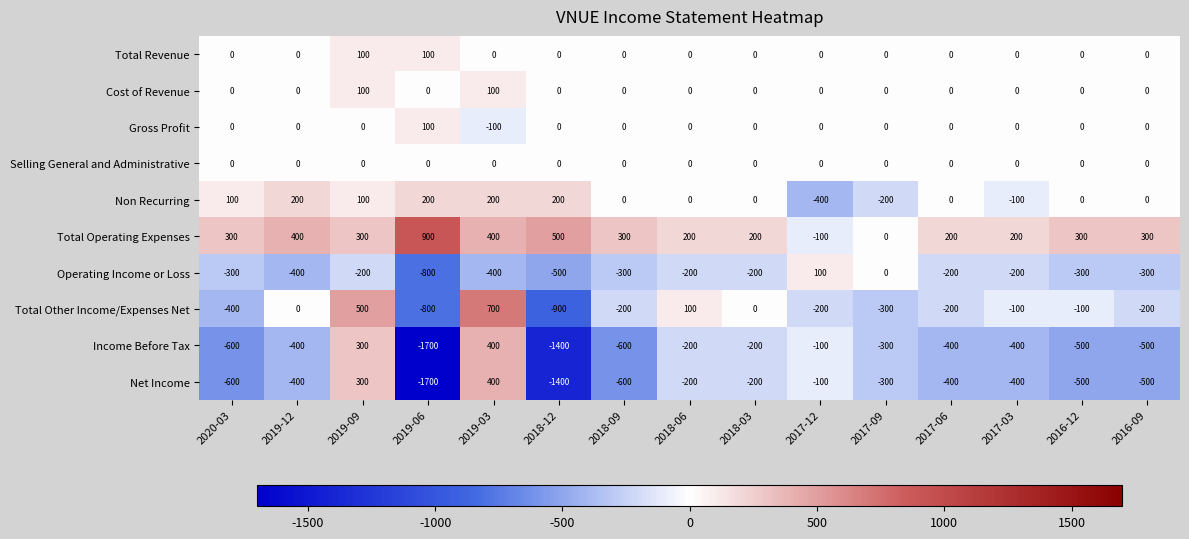

What is the difference between the highest and lowest values at 2018-03?

400